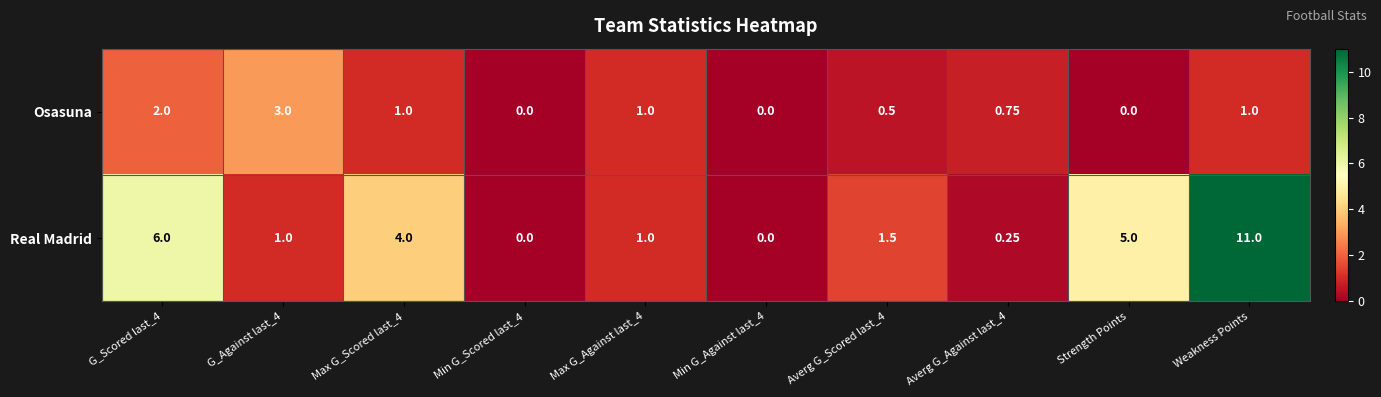

At which category is the sum across all series the highest?

Weakness Points